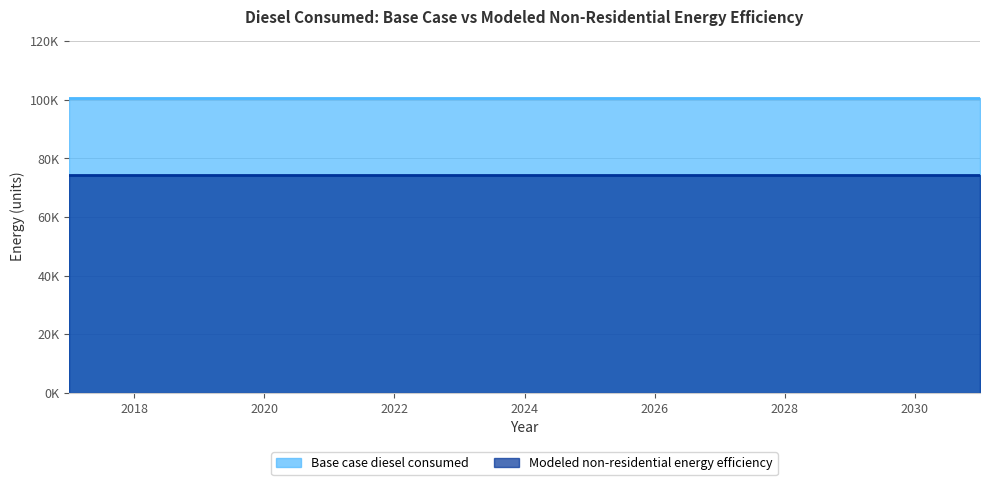

What is the sum of the Modeled non-residential energy efficiency values at 2017 and 2019?

148676.5